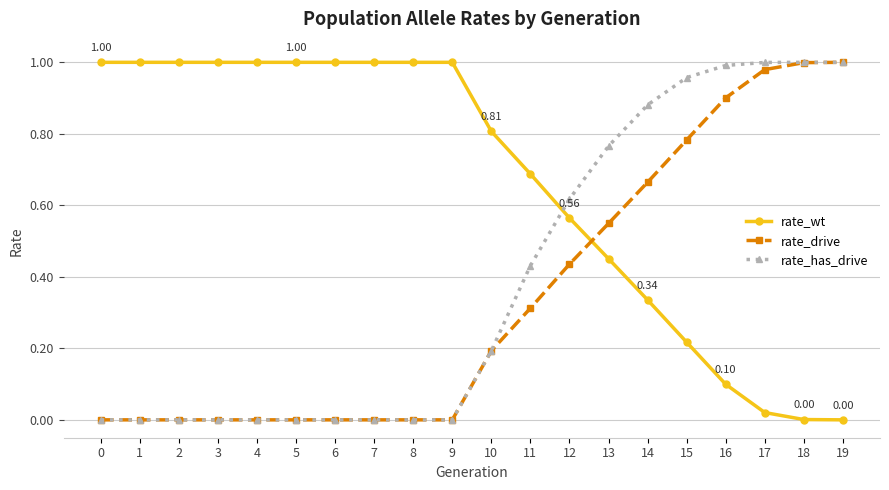

How many distinct data groups are displayed?

3